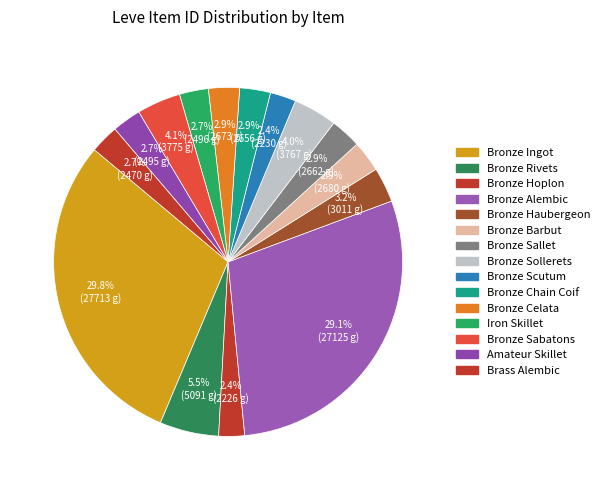

To the nearest percent, what percentage of the pie is Bronze Celata?

3%